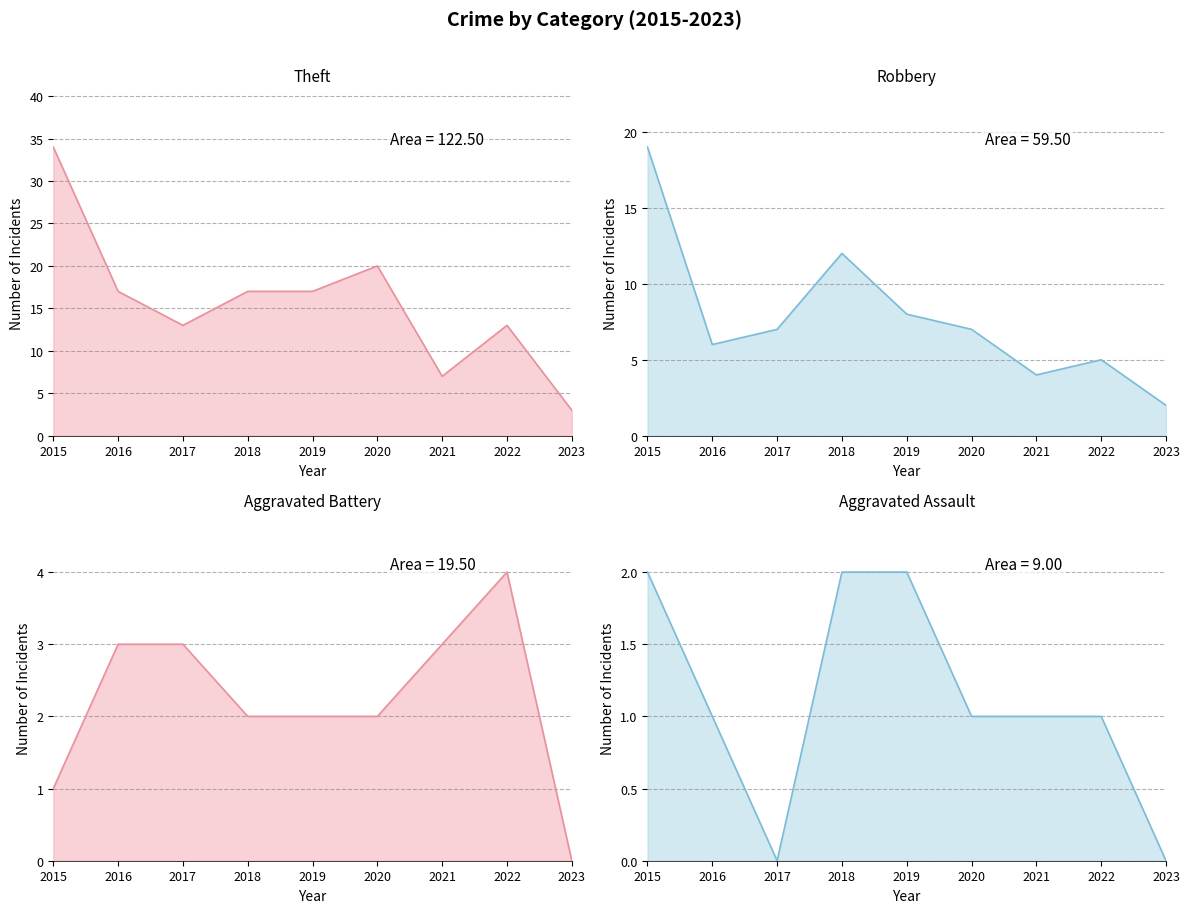

At which label does Theft line first exceed 17?

2015